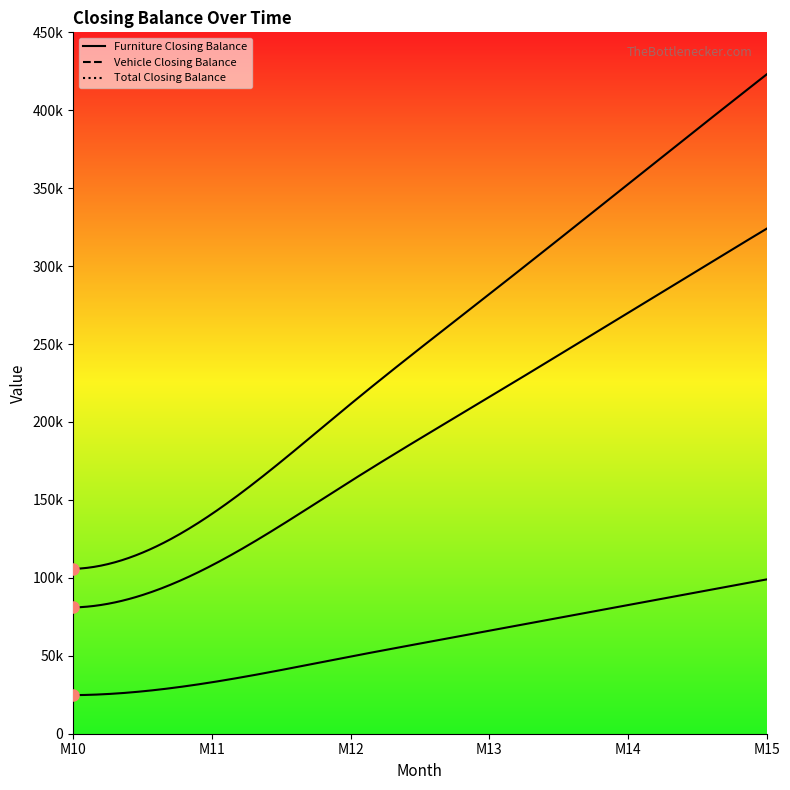

True or false: Total Closing Balance and Vehicle Closing Balance intersect in this chart.

False